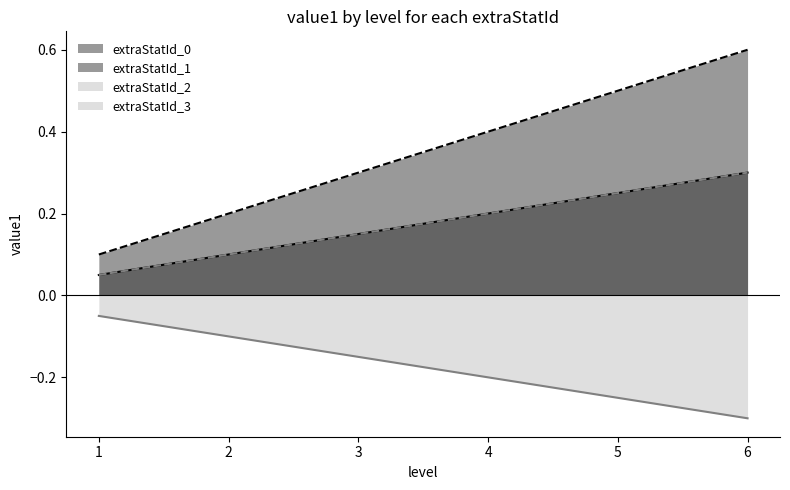

What is the lowest value of the extraStatId_1_line series?

0.1